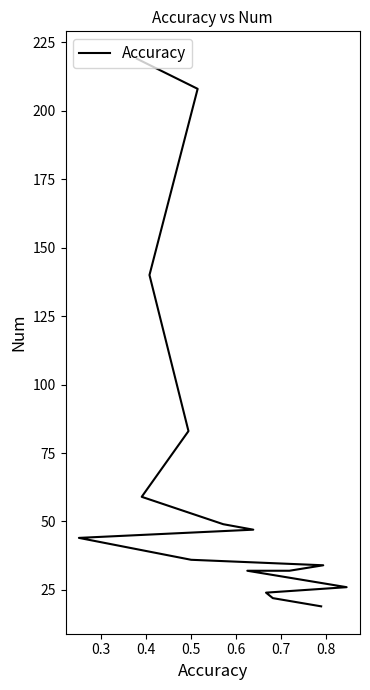

What is the minimum value shown in the chart?

19